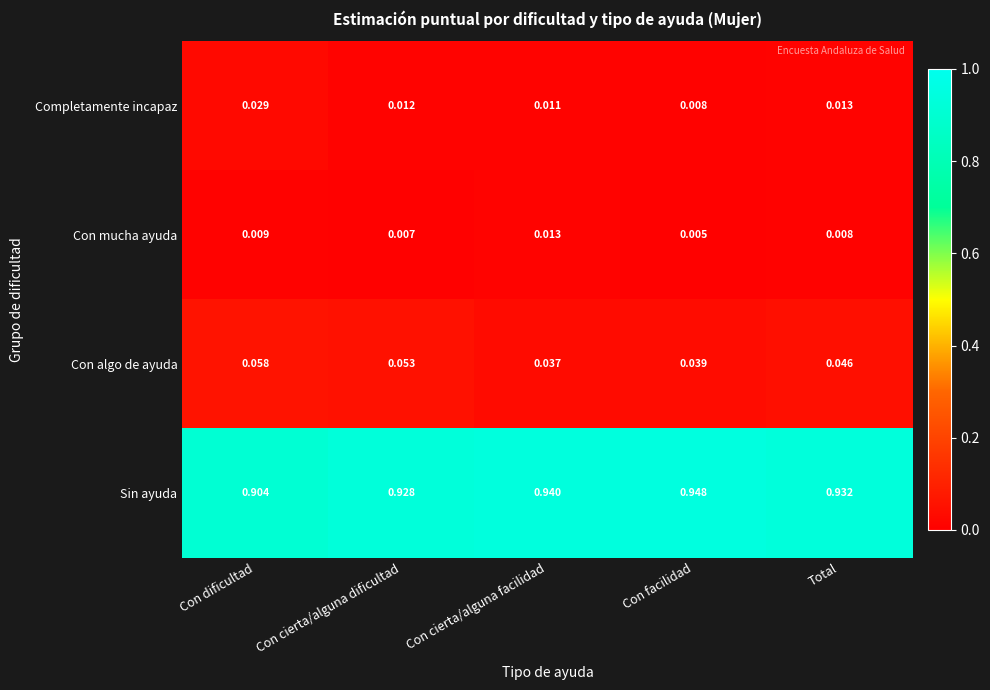

Which category has the lowest value in the Completamente incapaz series?

Con facilidad